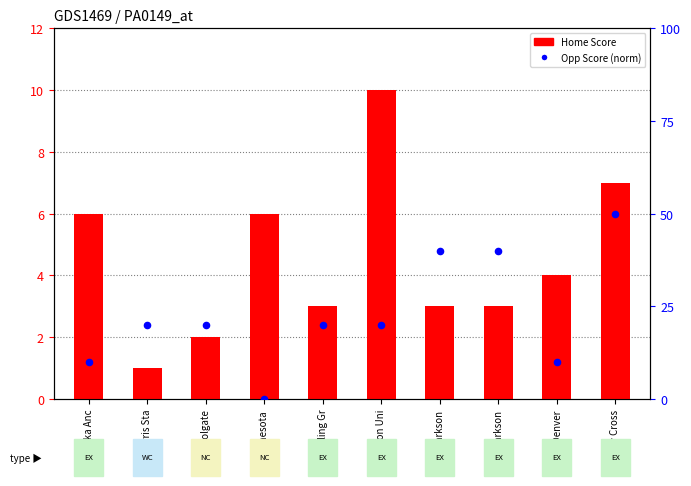

Which series has the largest Y range (max minus min)?

Opp Score (norm)